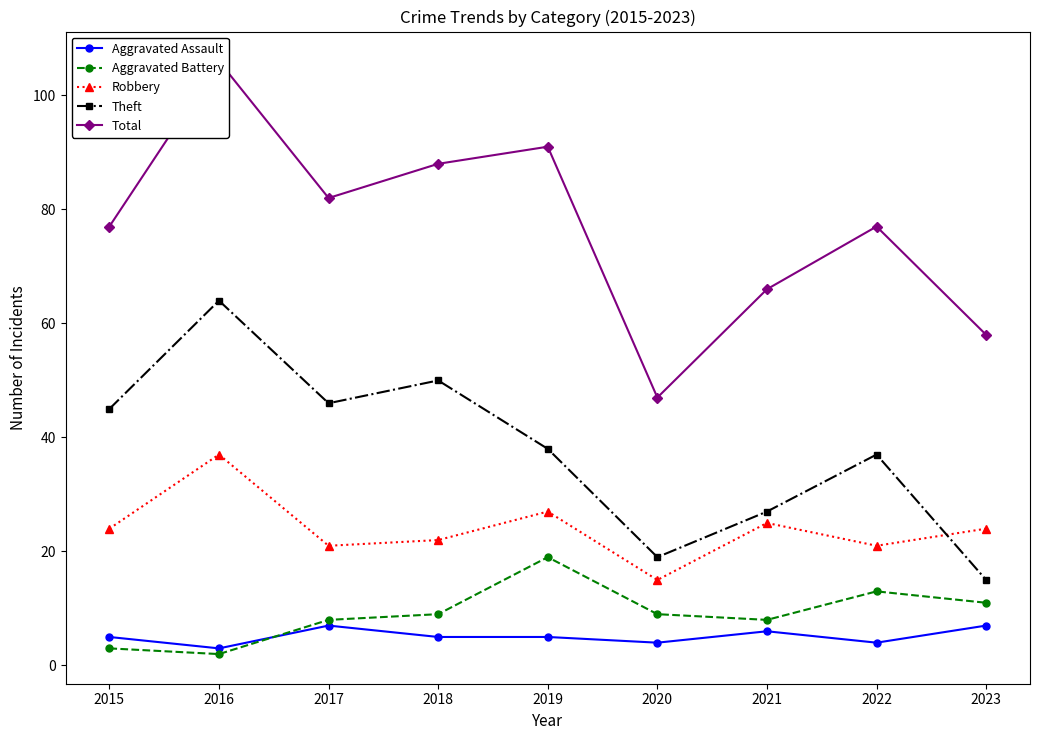

What is the average value of the Robbery series?

24